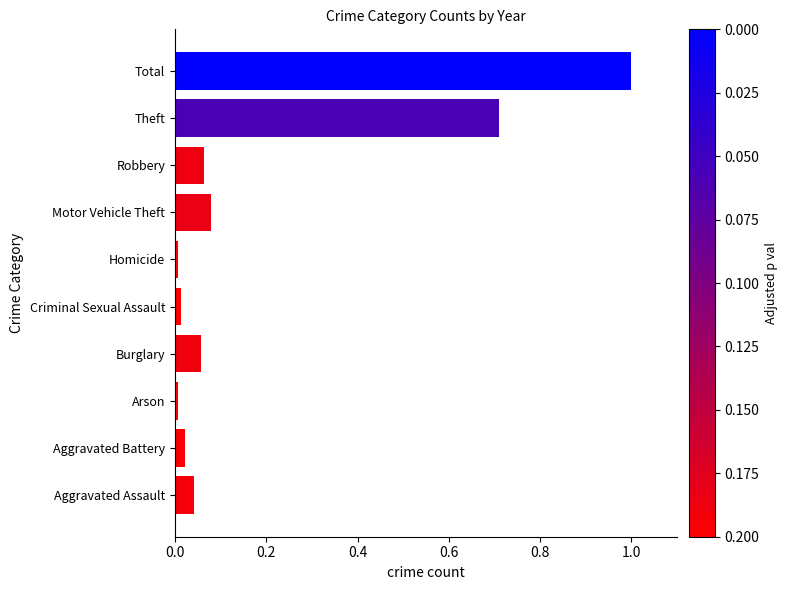

What is the difference between the maximum and minimum values?

1.0